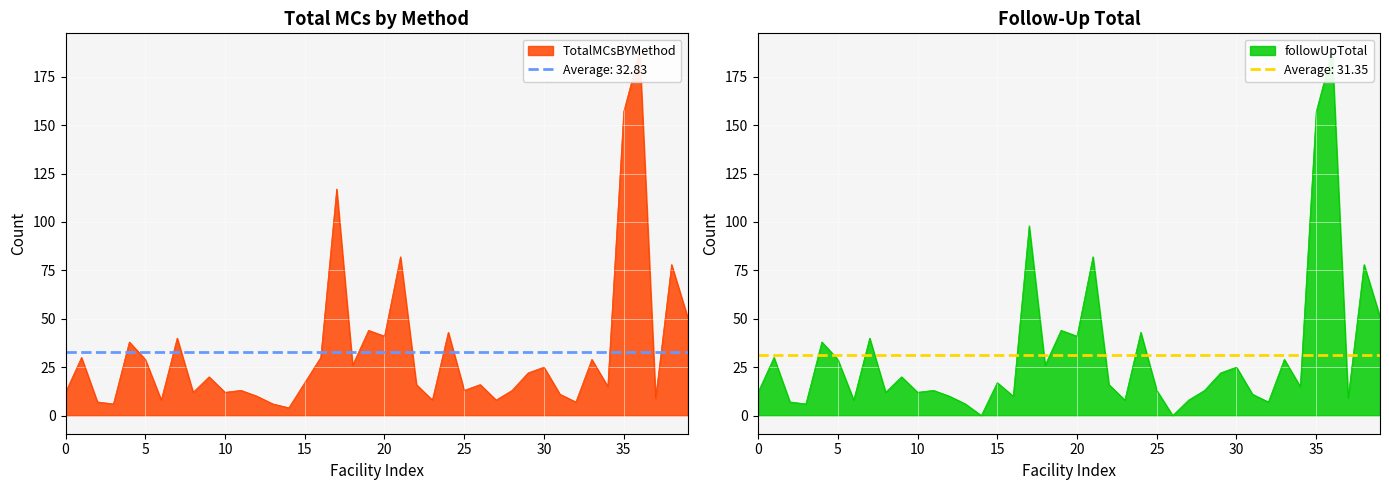

How many values in the TotalMCsBYMethod series are below 17?

20